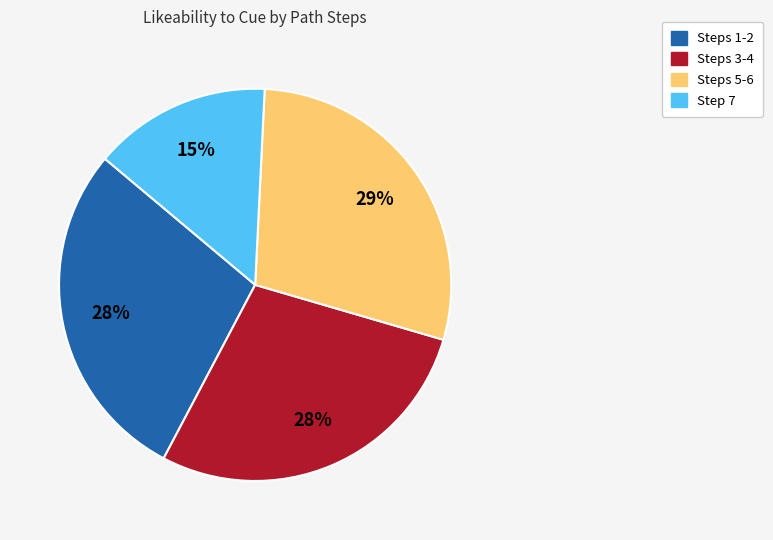

Does Steps 5-6 represent more than half of the total?

No